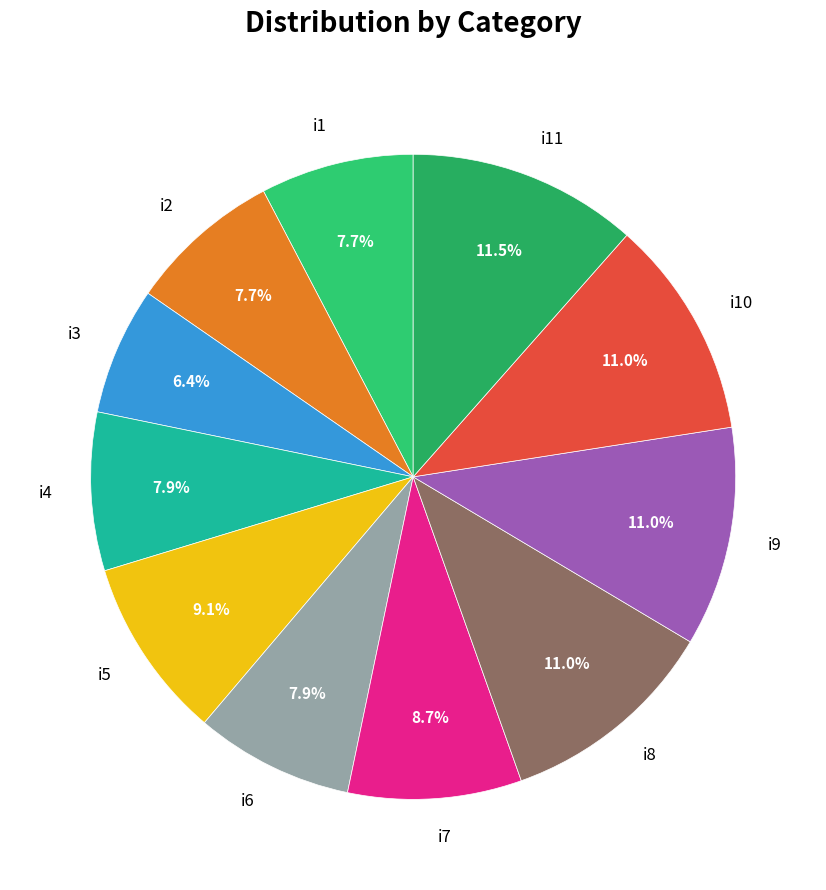

What is the ratio of the value at i11 to the value at i4?

1.5